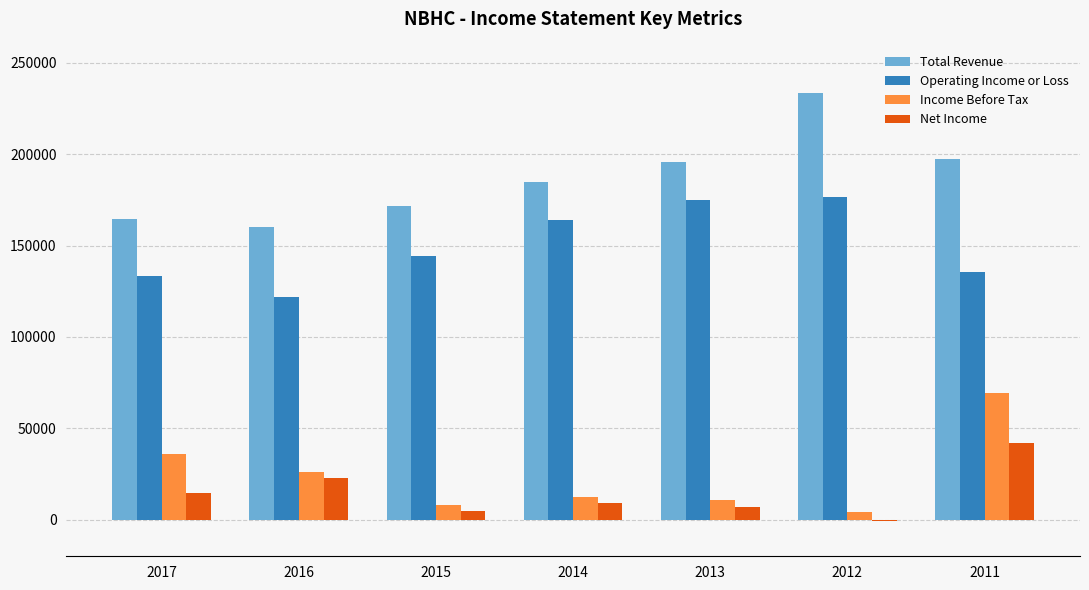

Reading left to right, extract all data points from this chart.

Total Revenue: 2017=164400	2016=160400	2015=171400	2014=184700	2013=195500	2012=233500	2011=197200
Operating Income or Loss: 2017=133300	2016=122000	2015=144500	2014=164000	2013=174700	2012=176300	2011=135500
Income Before Tax: 2017=35900	2016=26000	2015=7900	2014=12300	2013=10900	2012=4000	2011=69400
Net Income: 2017=14500	2016=23000	2015=4800	2014=9100	2013=6900	2012=-500	2011=42000